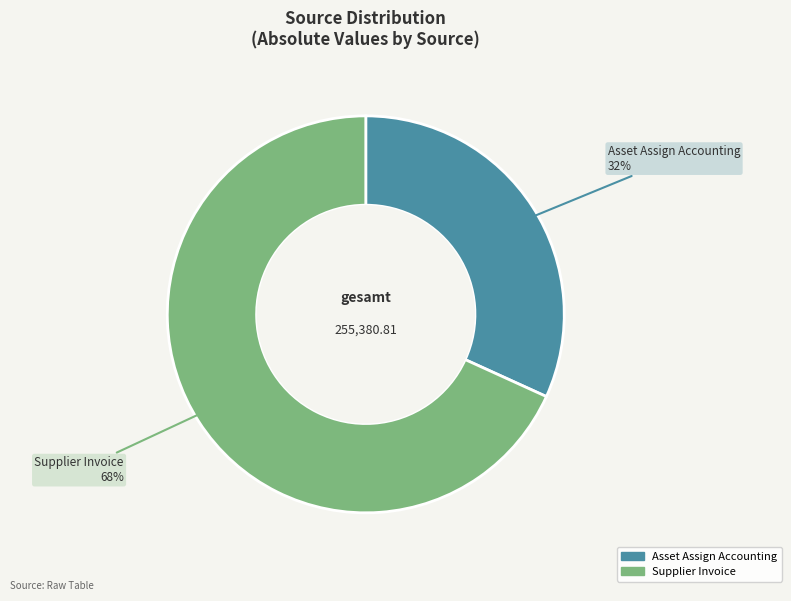

Is there any slice that represents more than half of the pie?

Yes